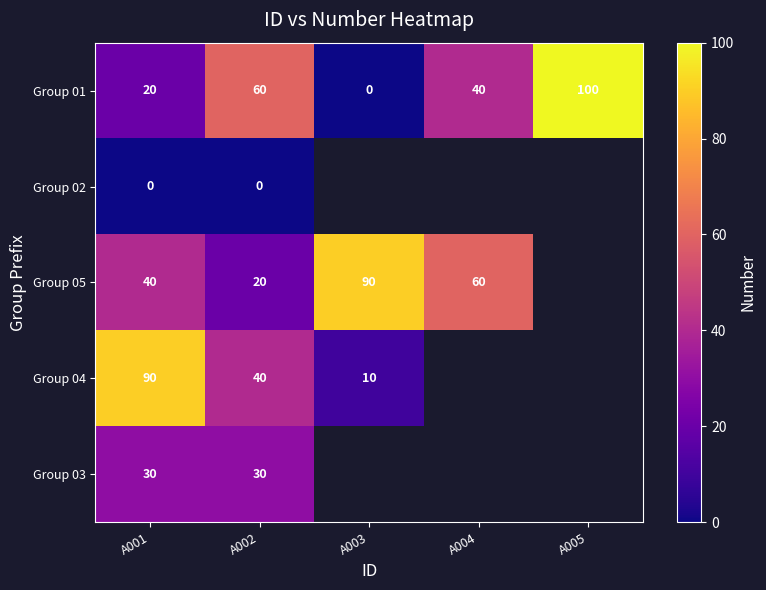

What is the greatest value displayed?

100.0